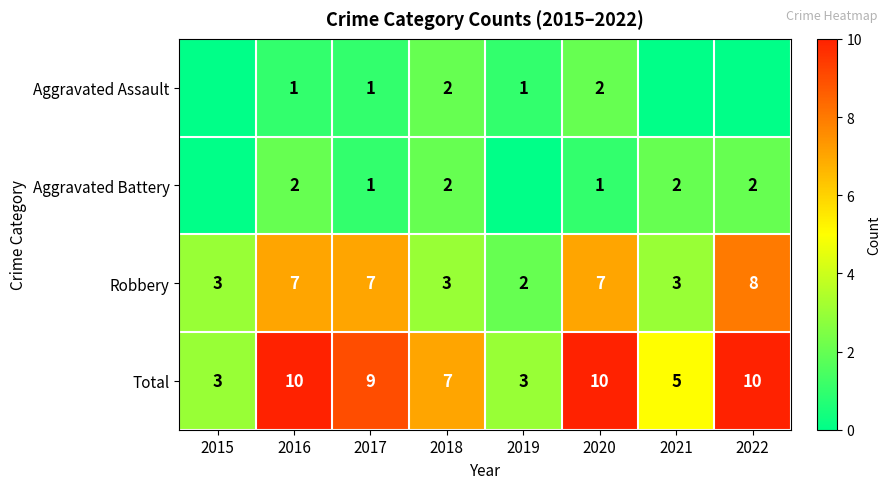

Is it true that Robbery equals 7 at 2020?

True